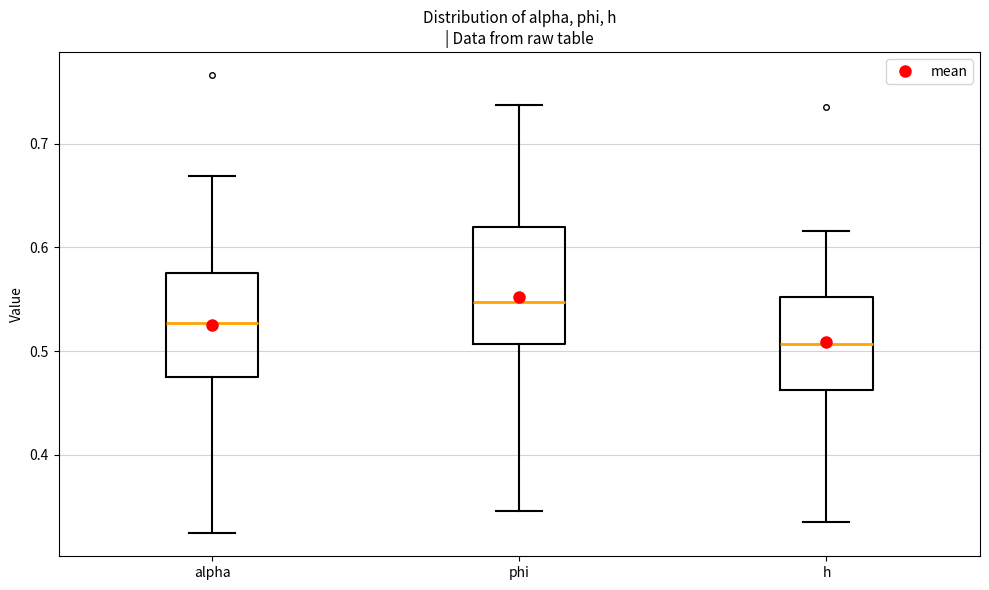

Reading left to right, read every box against the y-axis: the position of its median line, the range the box covers, and the ends of its whiskers. The values are not printed on the chart, so give them approximately, as read against the axis.

alpha: median 0.53, box 0.47 to 0.58, whiskers 0.32 to 0.67
phi: median 0.55, box 0.51 to 0.62, whiskers 0.35 to 0.74
h: median 0.51, box 0.46 to 0.55, whiskers 0.34 to 0.62